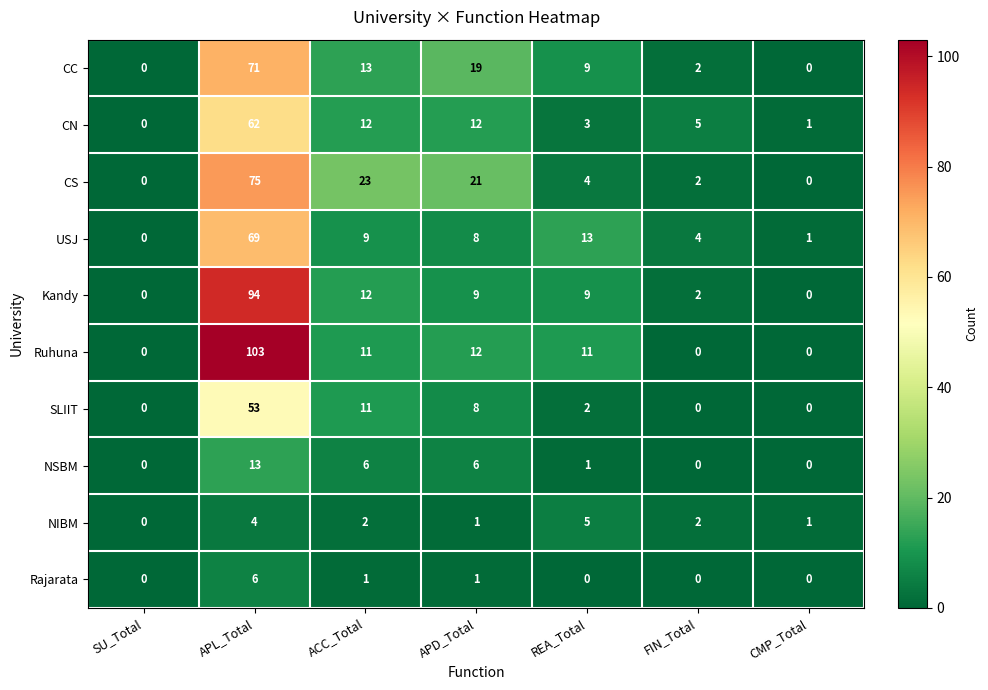

The SLIIT series shows 0 at FIN_Total. True or false?

True